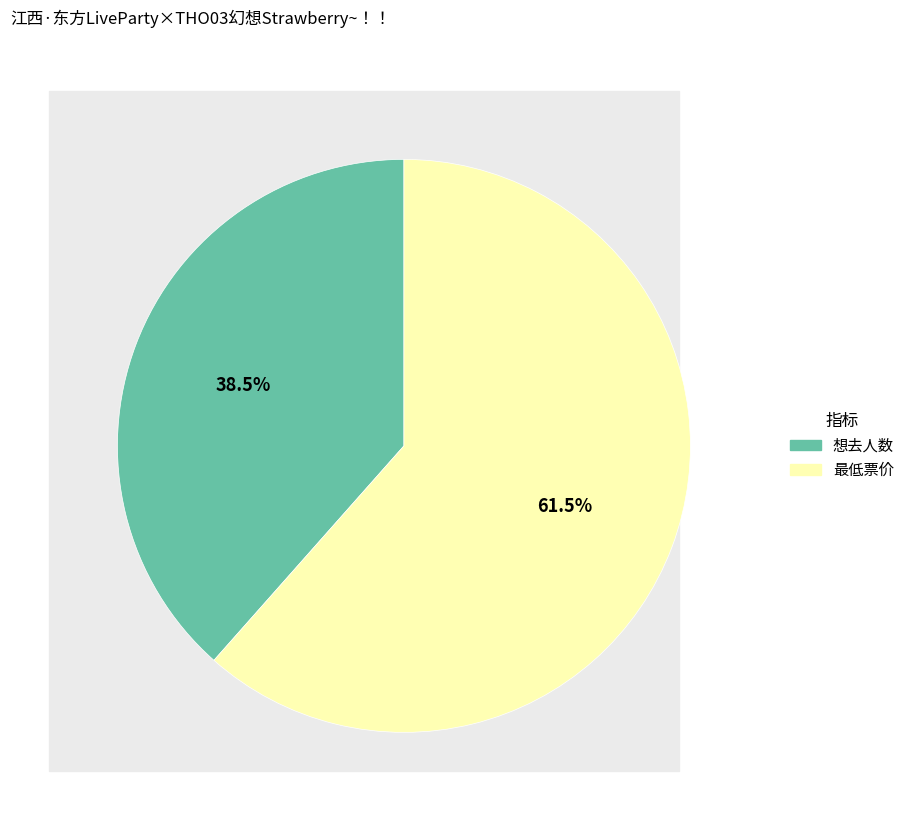

How many slices are in this pie chart?

2